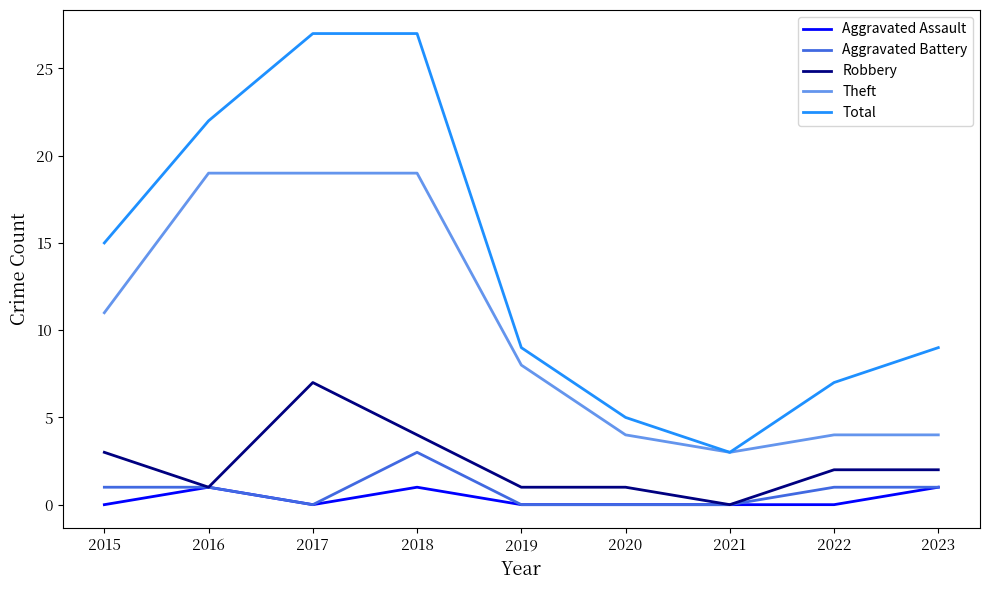

Does the chart have visible grid lines?

No